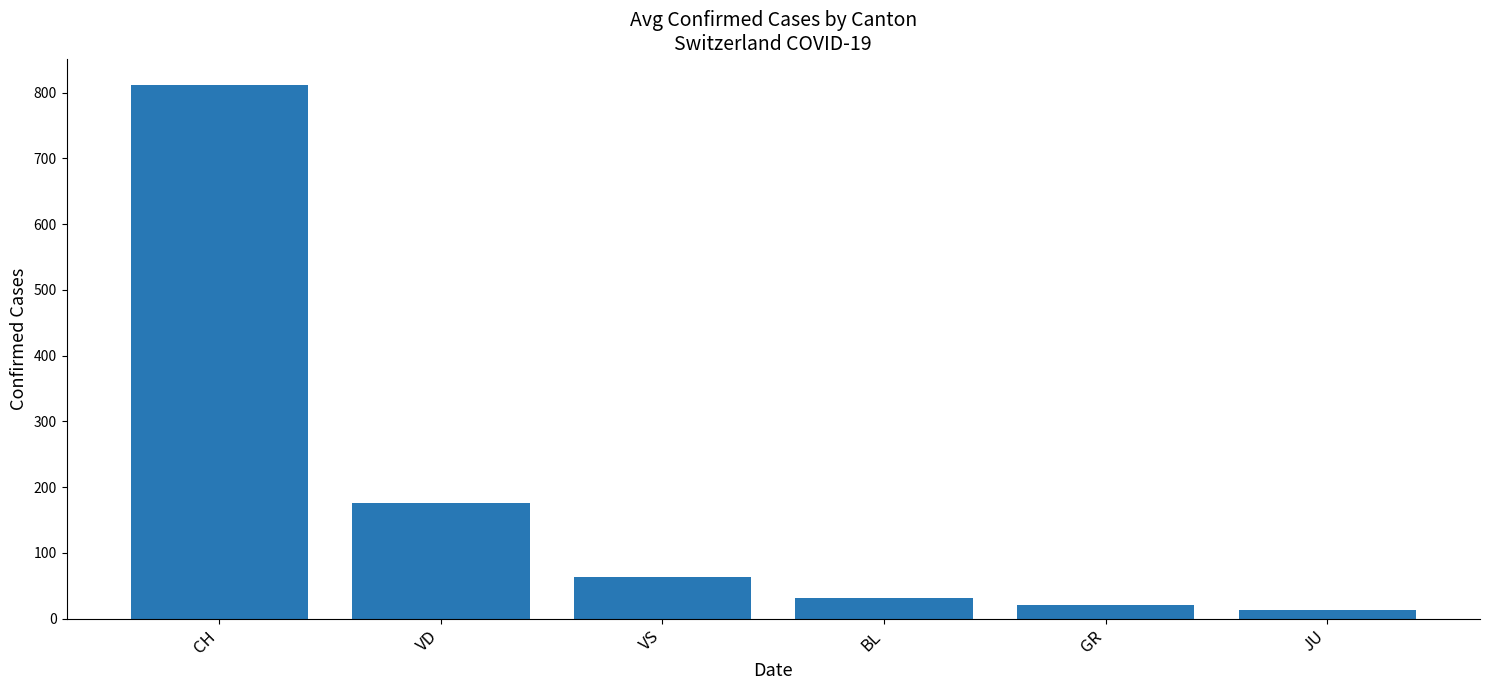

Between CH and BL, which is larger?

CH